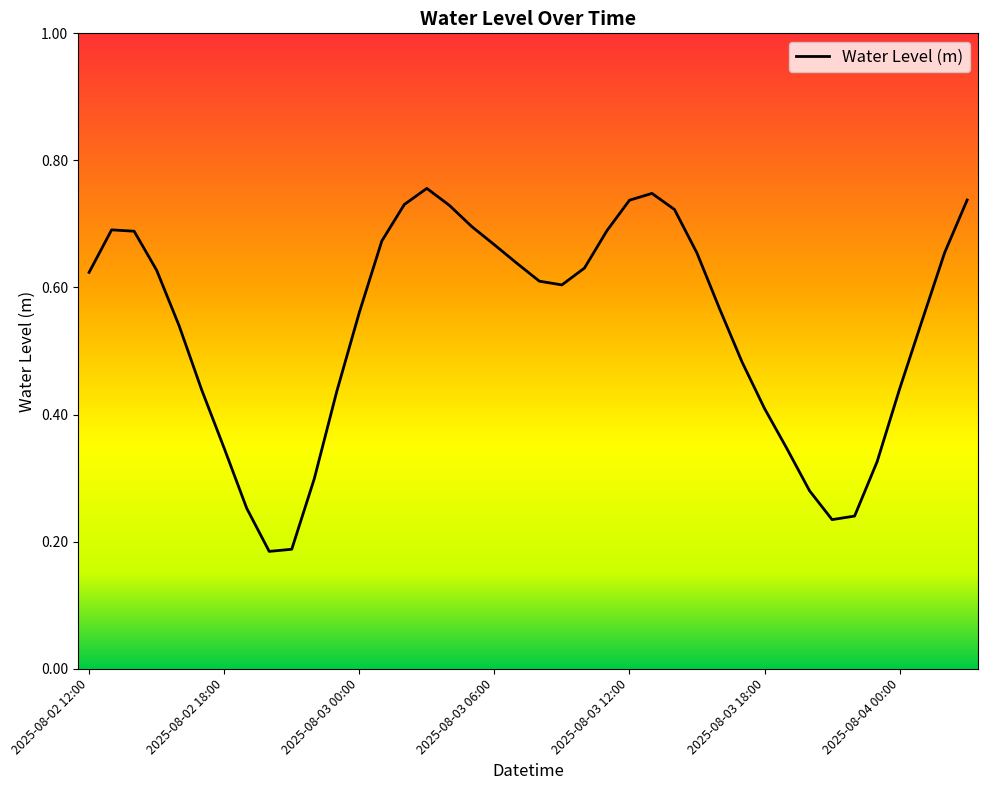

How many categories are shown in the chart?

40